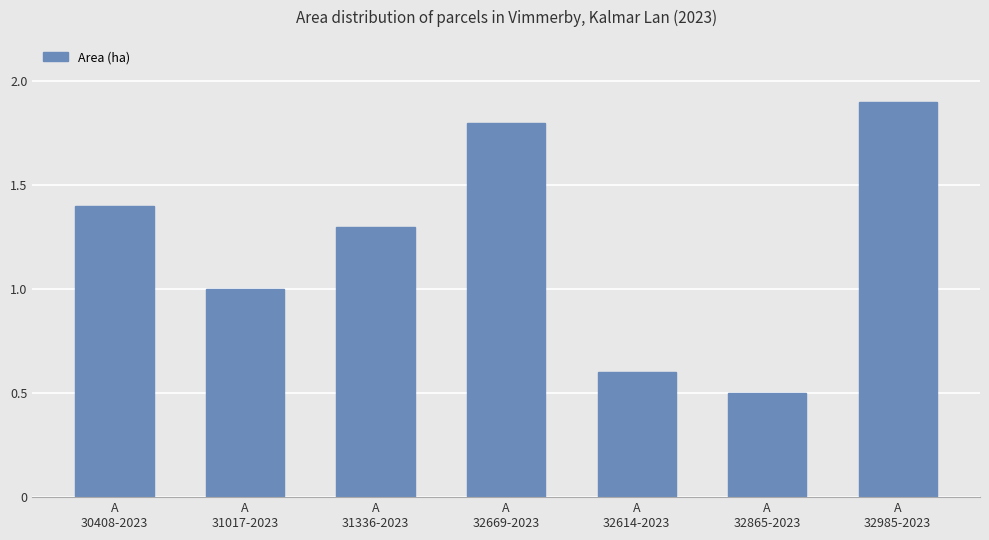

What is the change in value from A
30408-2023 to A
32865-2023?

-0.9